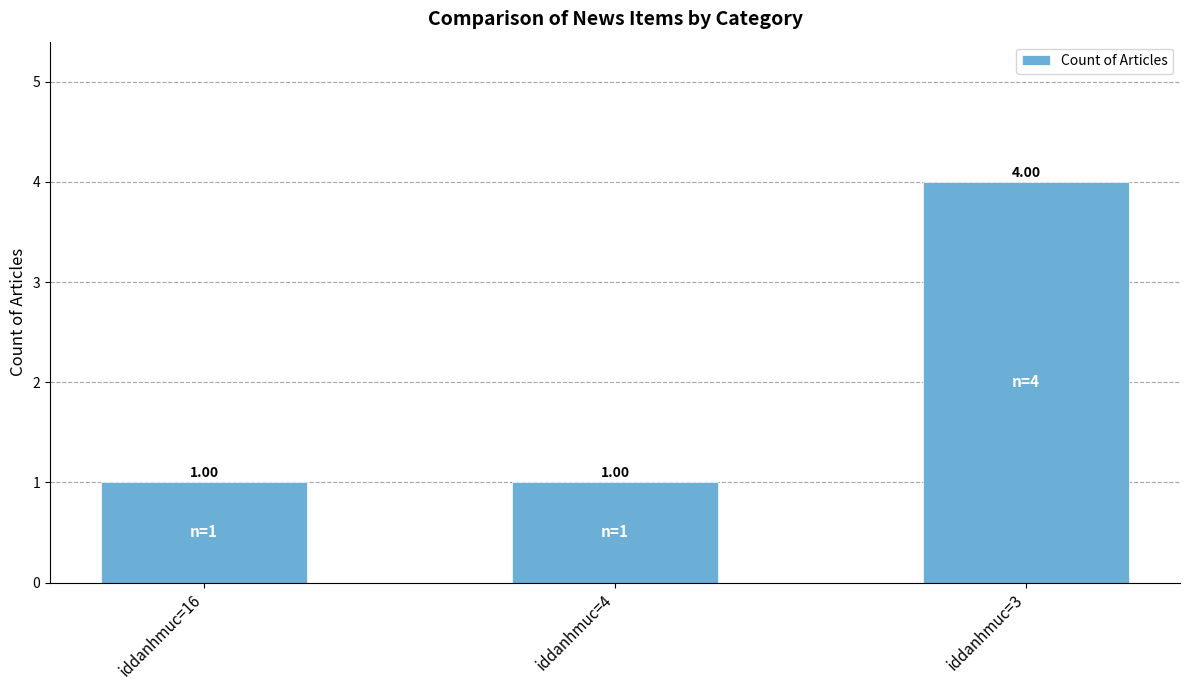

The value at iddanhmuc=16 is 1. True or false?

True